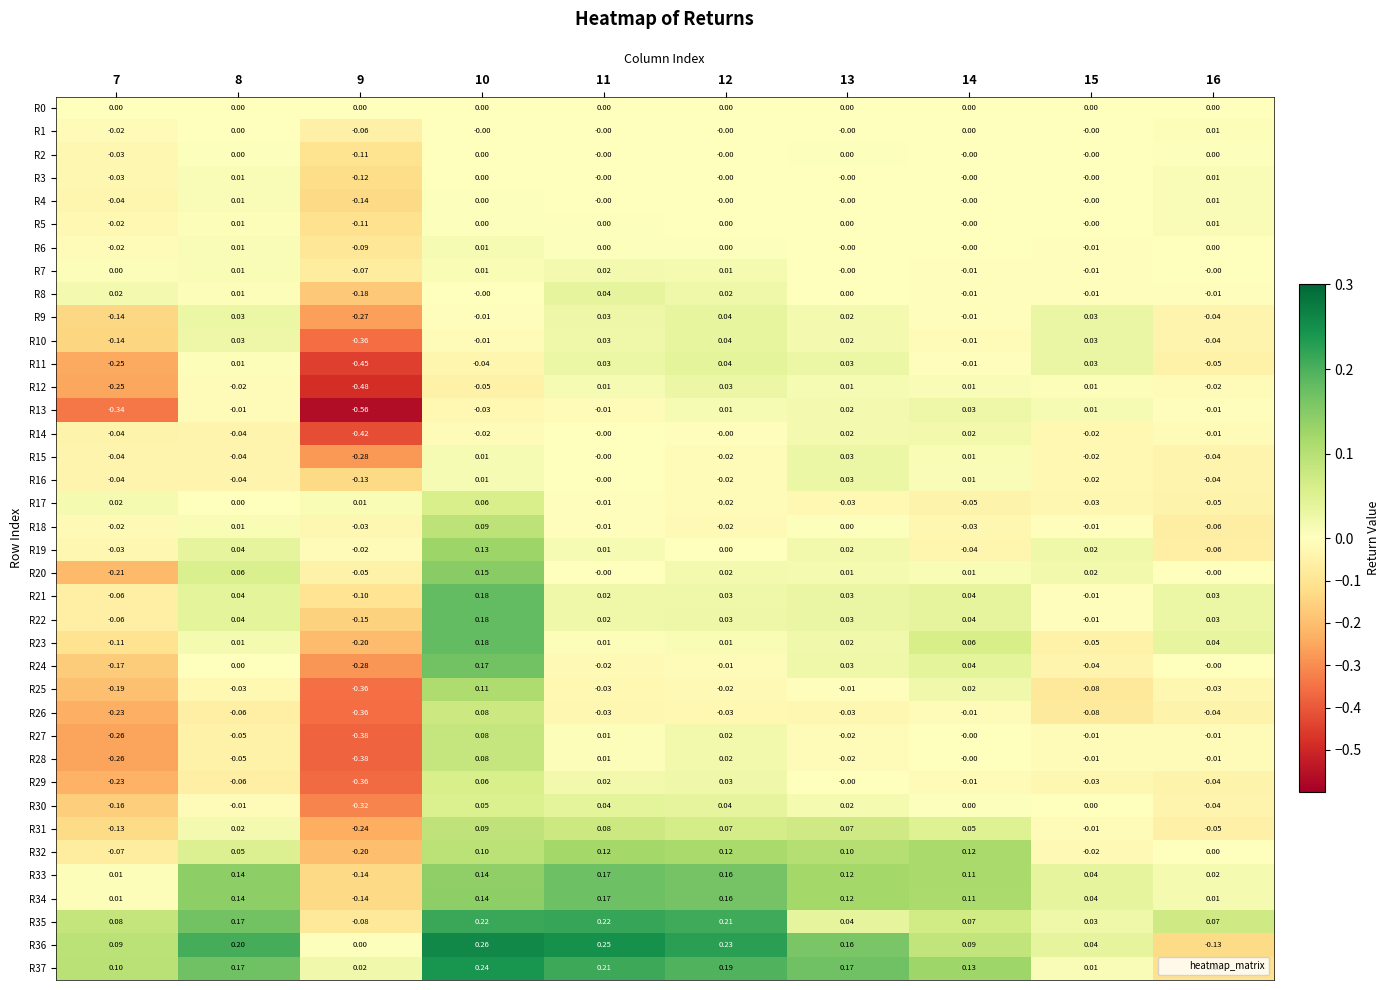

How many values in R21 are above zero?

7